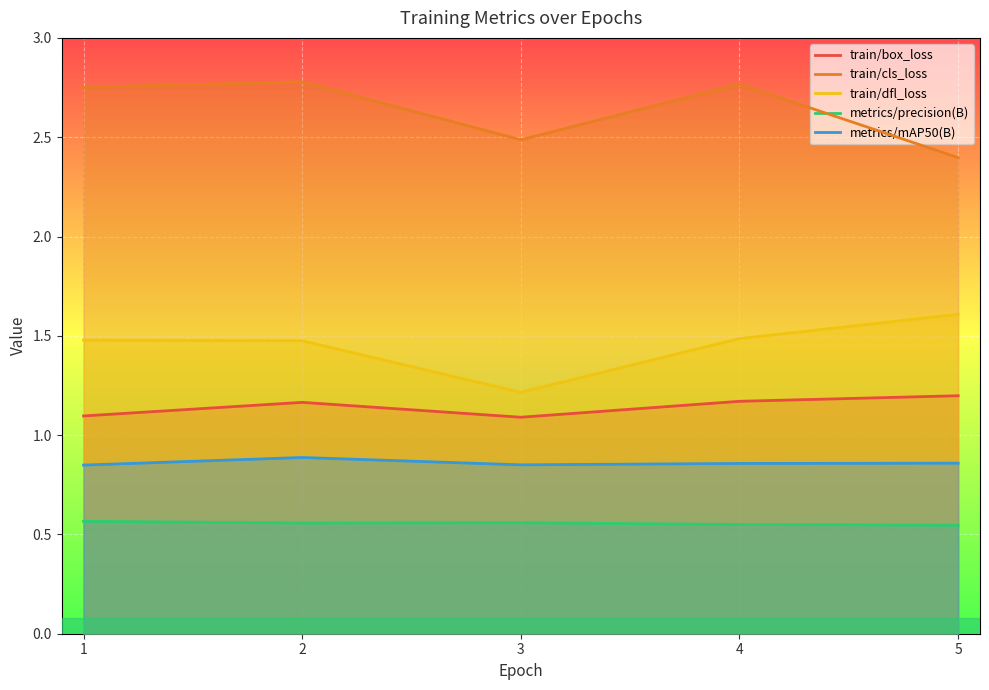

At 1, list the series in order from smallest to largest.

metrics/precision(B), metrics/mAP50(B), train/box_loss, train/dfl_loss, train/cls_loss